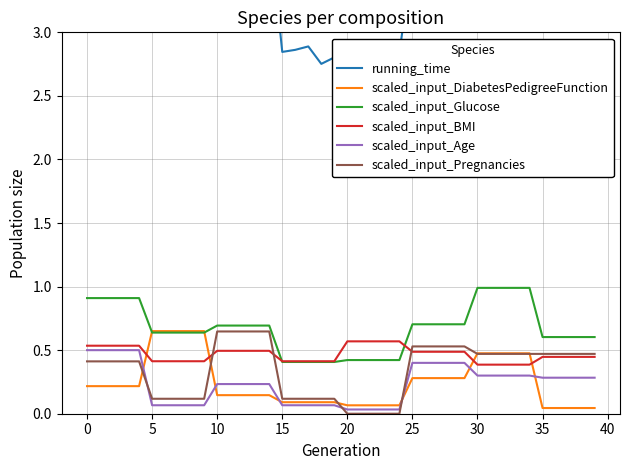

What is the highest value of the scaled_input_BMI series?

0.6